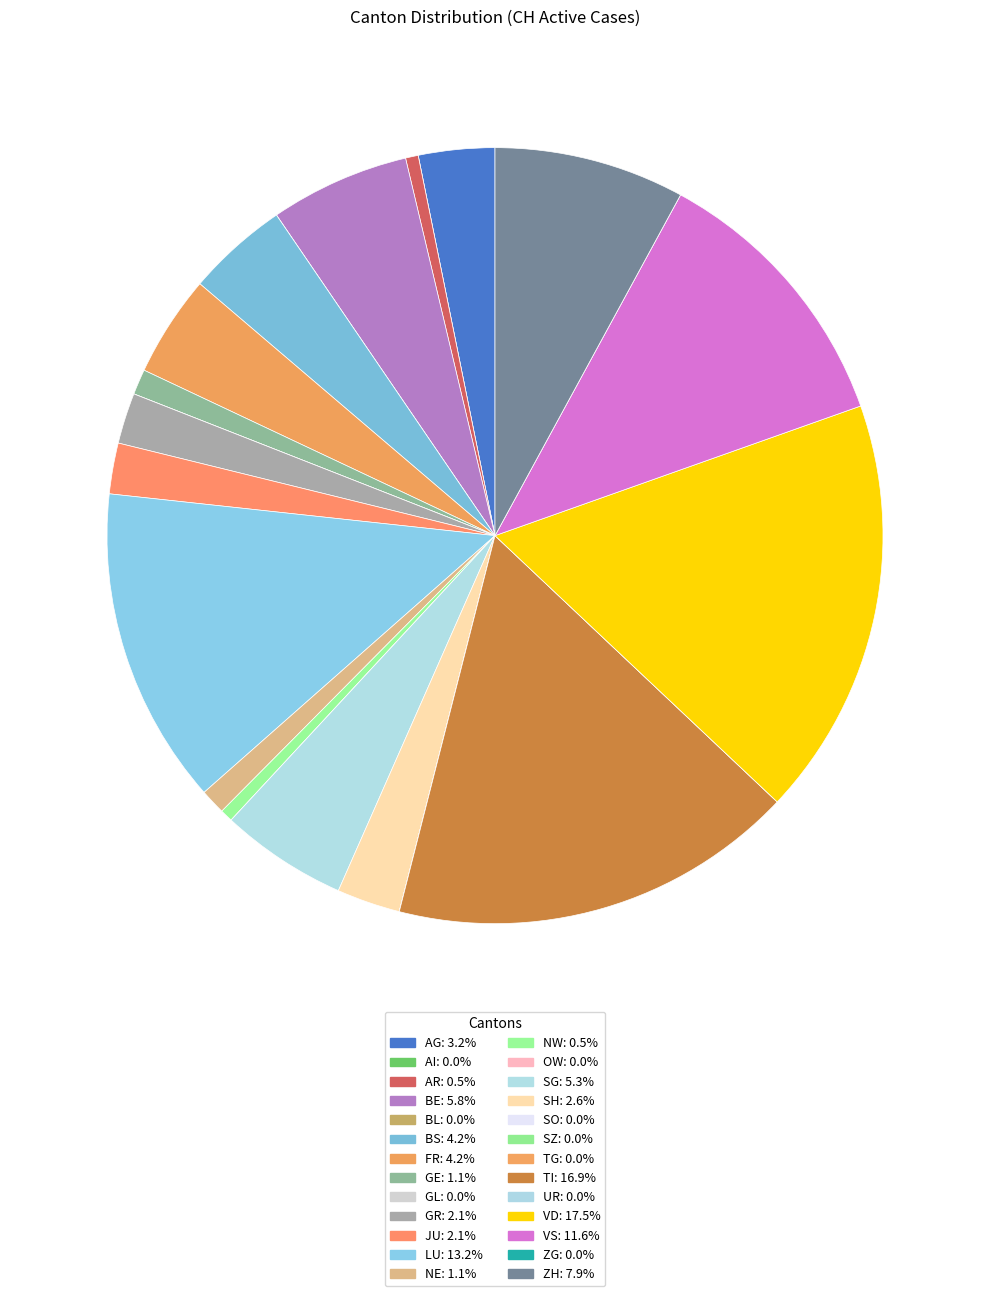

Does OW account for over 50% of the chart?

No